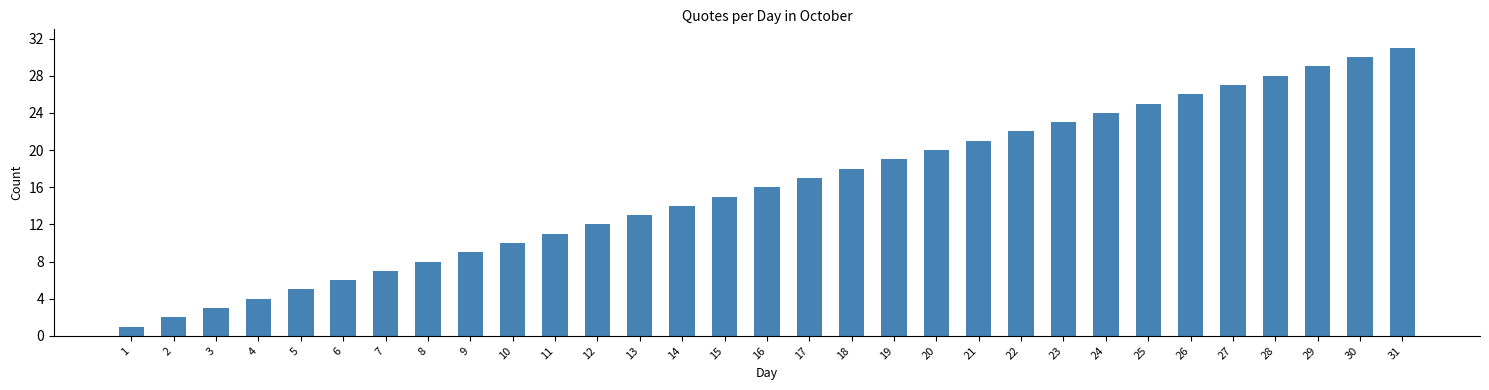

At which category does the chart reach its minimum across all series?

1